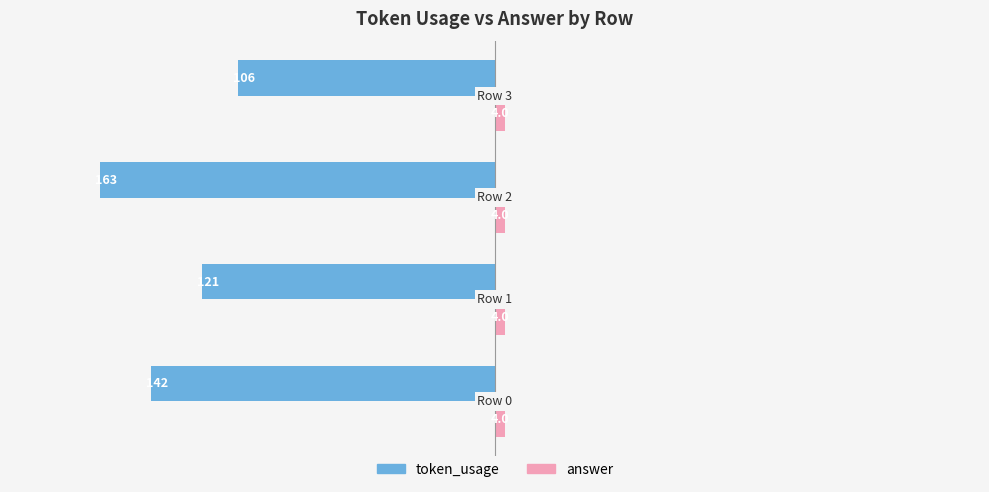

List the series in order of their peak value, highest first.

answer, token_usage